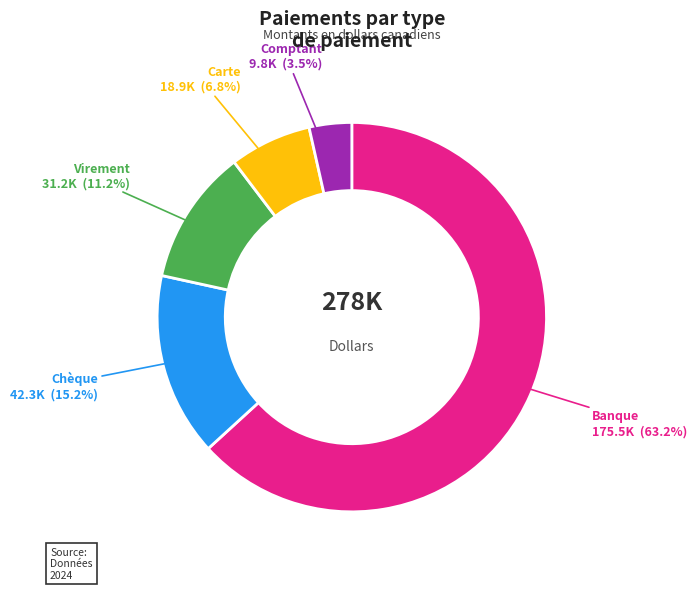

Does any single category account for the majority?

Yes